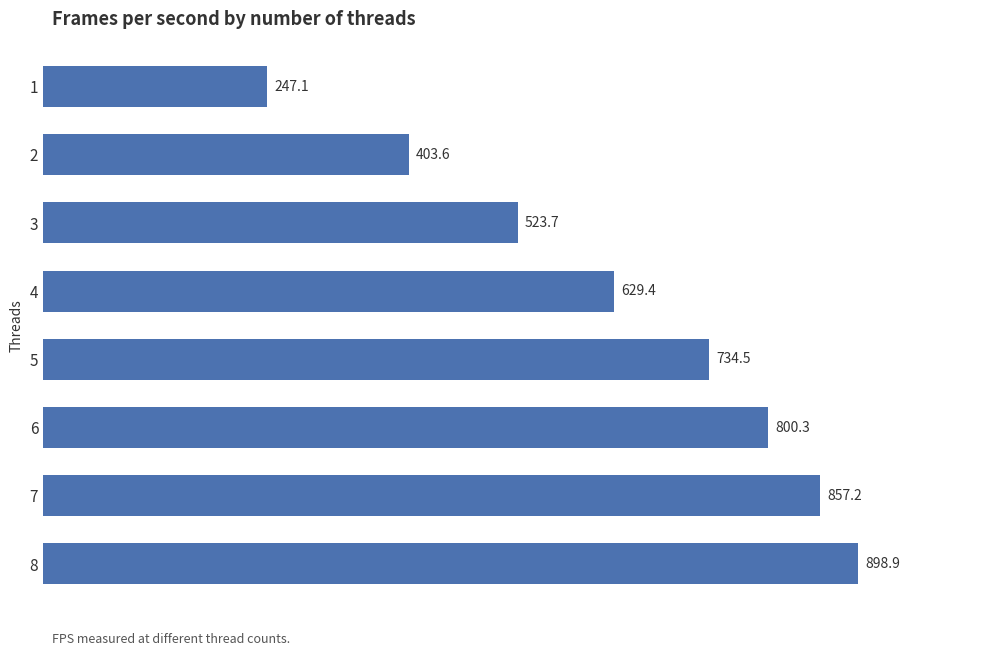

Reading top to bottom, extract all data points from this chart.

1=247.1	2=403.6	3=523.7	4=629.4	5=734.5	6=800.3	7=857.2	8=898.9